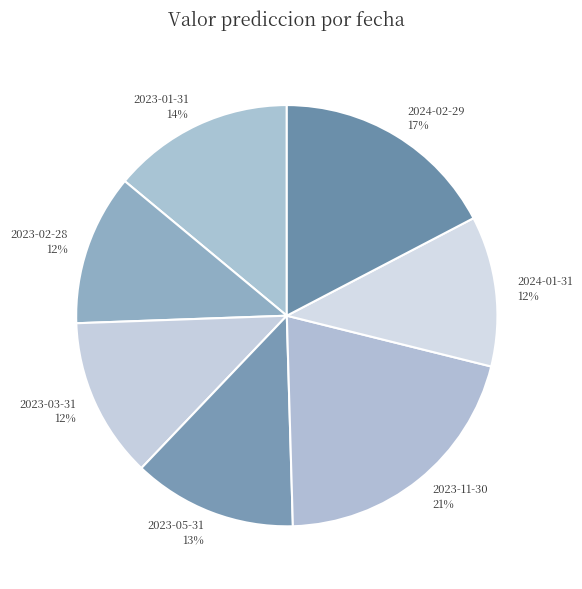

Count the number of slices in the pie.

7